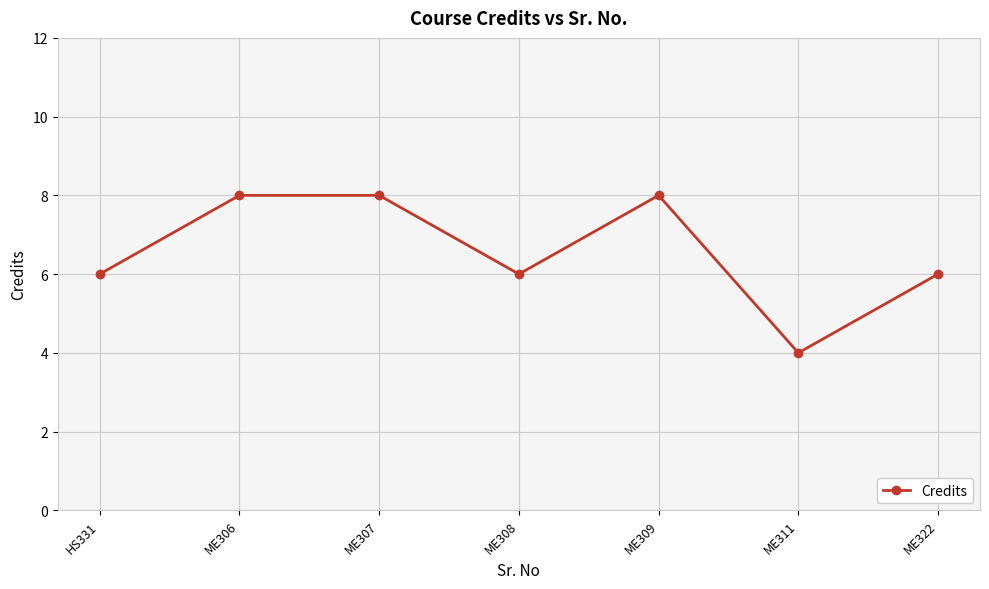

How many interior local valleys (lower than both neighbors) does the data have?

2